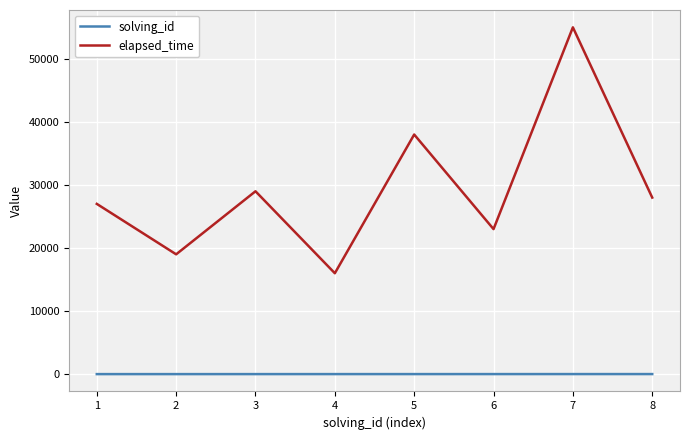

True or false: solving_id and elapsed_time intersect in this chart.

False